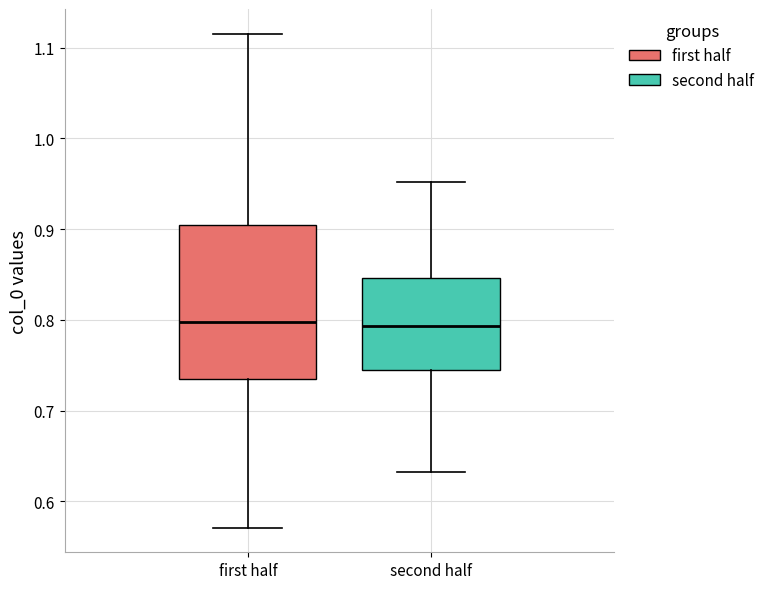

Where does the upper whisker of the box for second half end on the y-axis? The values are not printed on the chart, so give them approximately, as read against the axis.

0.95